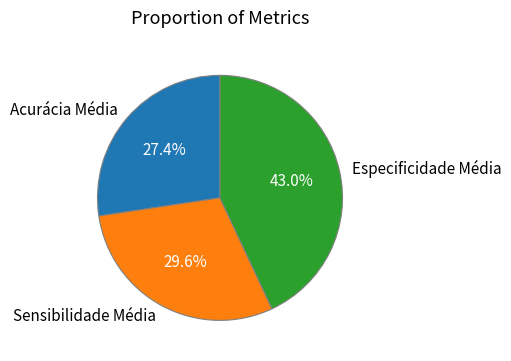

Combined, what portion of the pie is Sensibilidade Média and Acurácia Média?

57.0%